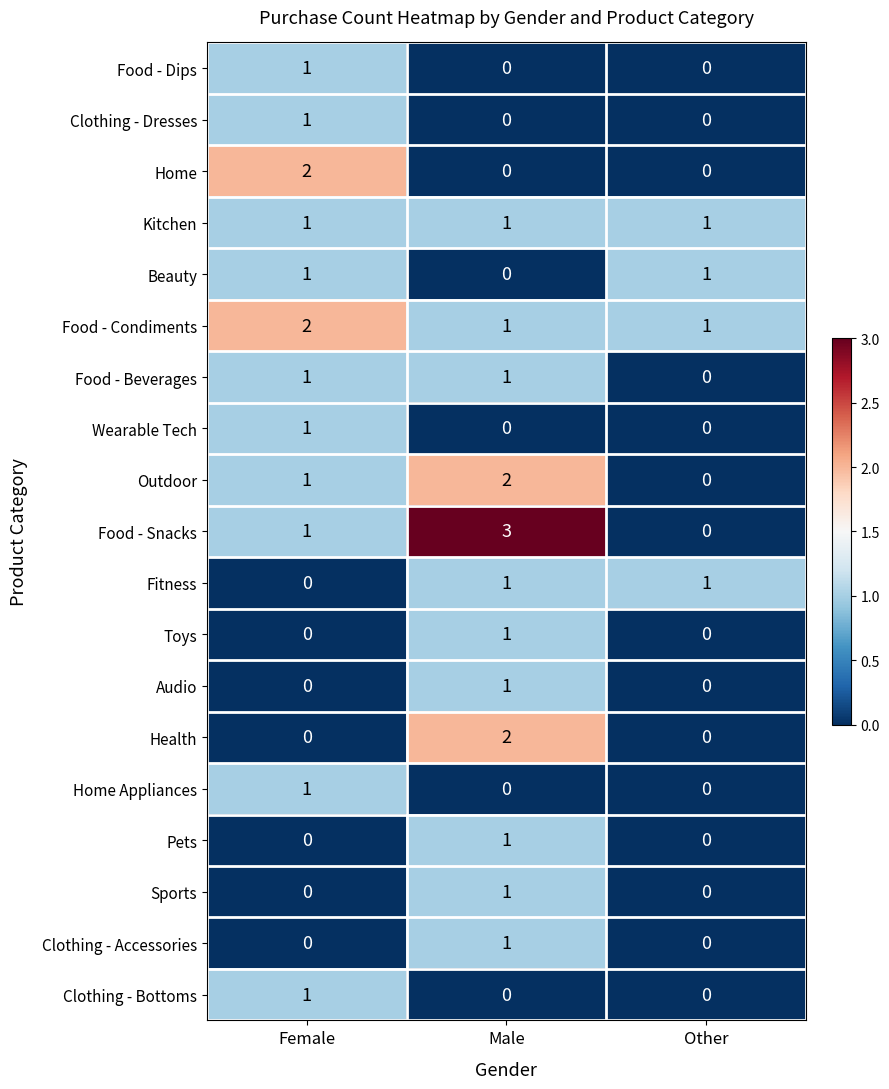

How many Home values are between 0 and 2?

3